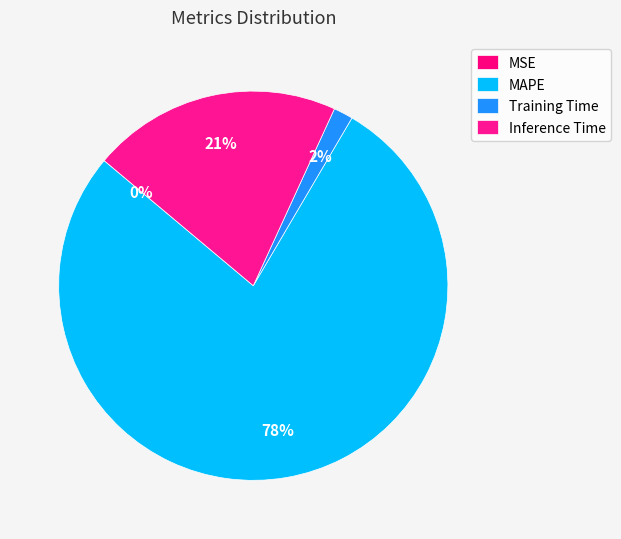

To the nearest percent, what is the difference between the Inference Time and MAPE slice percentages?

57%